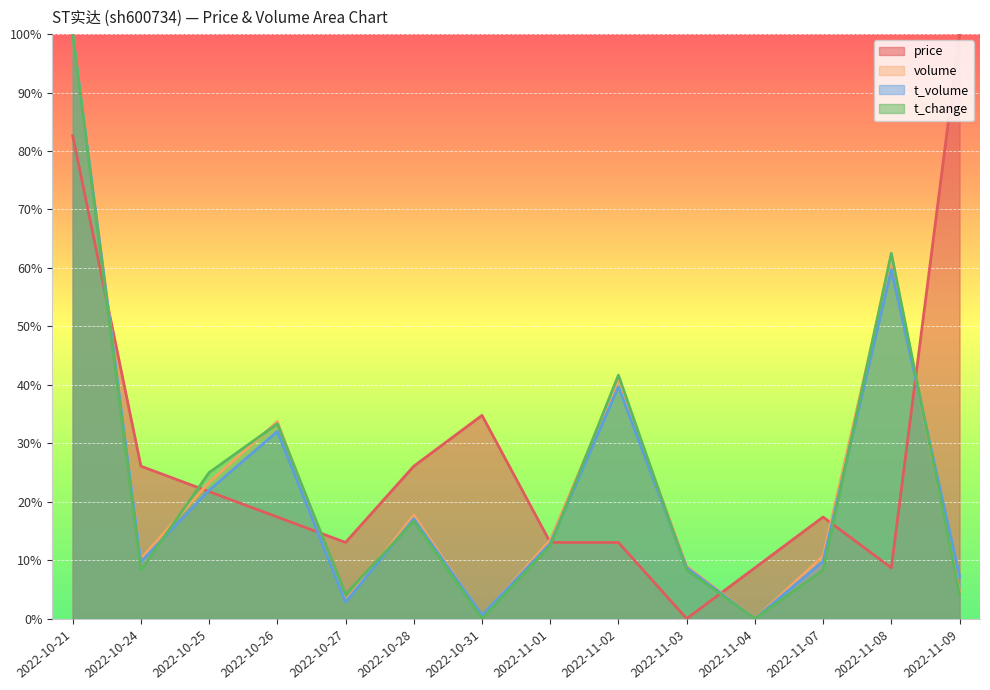

What is the difference between the maximum and second lowest values in the price series?

91.3